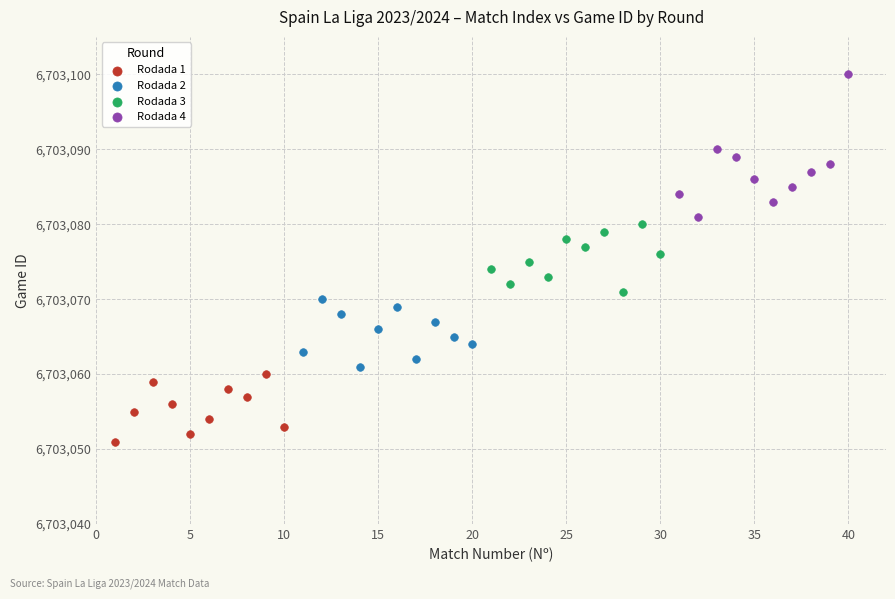

Which series has the largest Y range (max minus min)?

Rodada 4